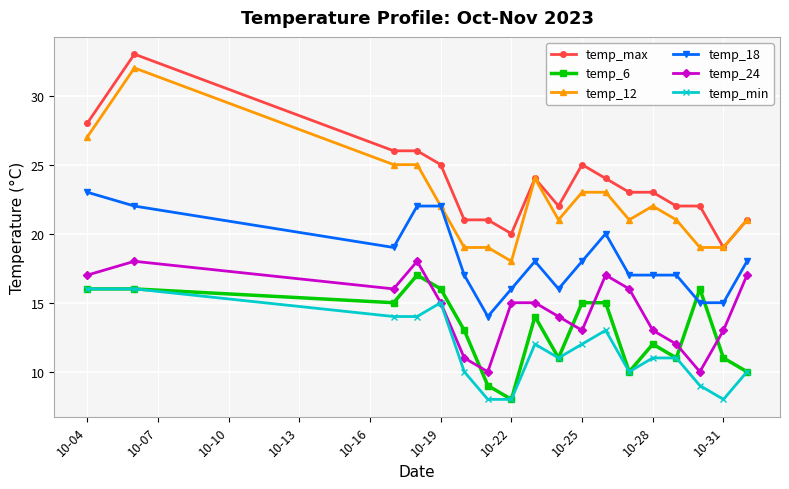

What are all the series names shown in the legend?

temp_max, temp_6, temp_12, temp_18, temp_24, temp_min